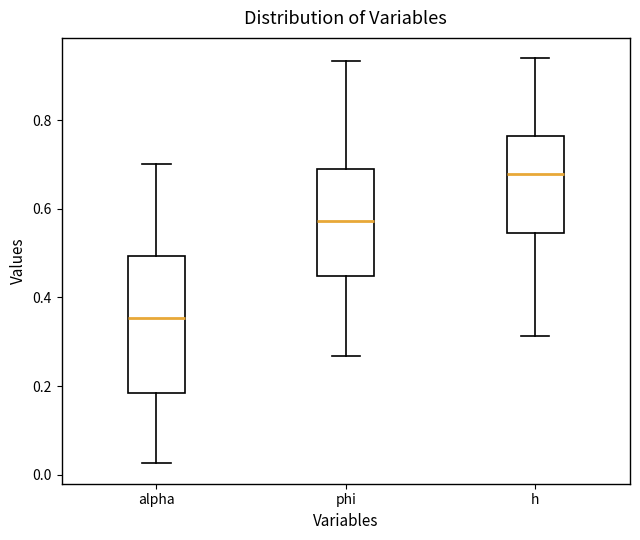

Reading left to right, transcribe this box plot: for each box, give where its median line is, the range the box spans, and where its two whiskers end, as read against the y-axis. The values are not printed on the chart, so give them approximately, as read against the axis.

alpha: median 0.36, box 0.18 to 0.50, whiskers 0.02 to 0.70
phi: median 0.58, box 0.44 to 0.68, whiskers 0.26 to 0.94
h: median 0.68, box 0.54 to 0.76, whiskers 0.32 to 0.94